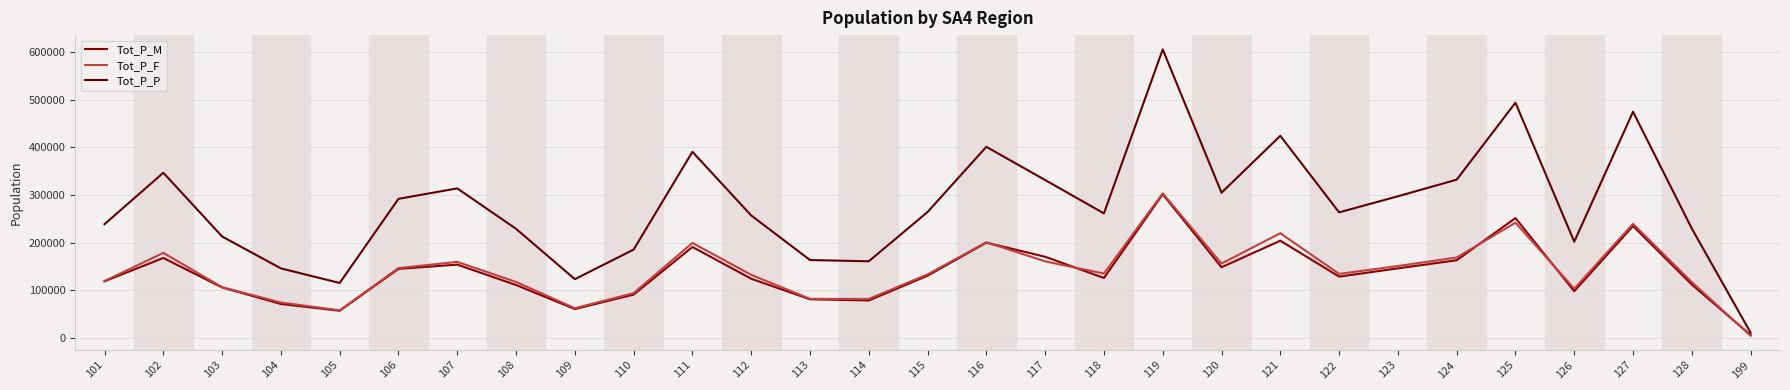

Which series has the largest range (max minus min)?

Tot_P_P